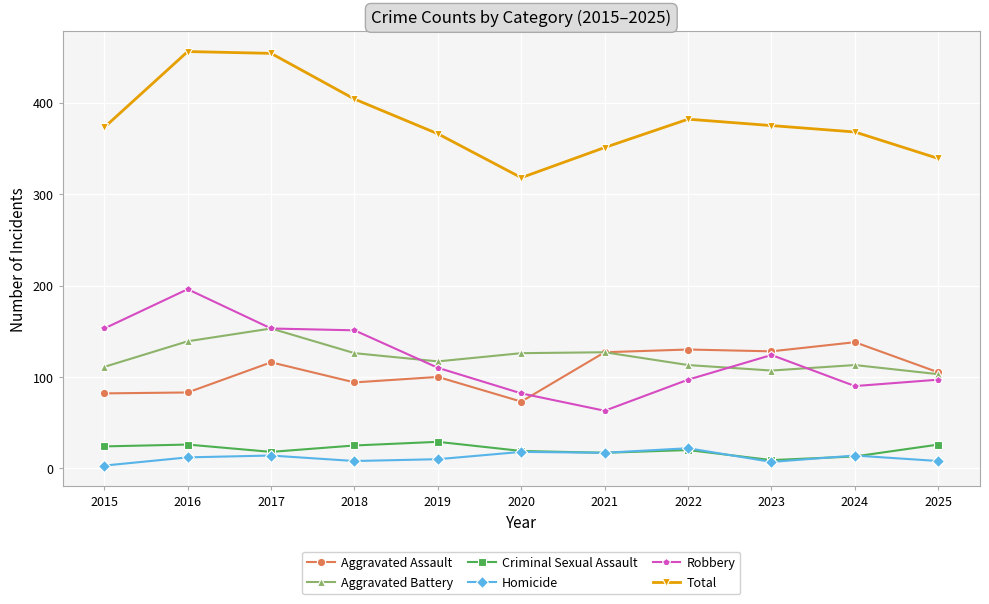

How many values in the Total series are below 373?

5